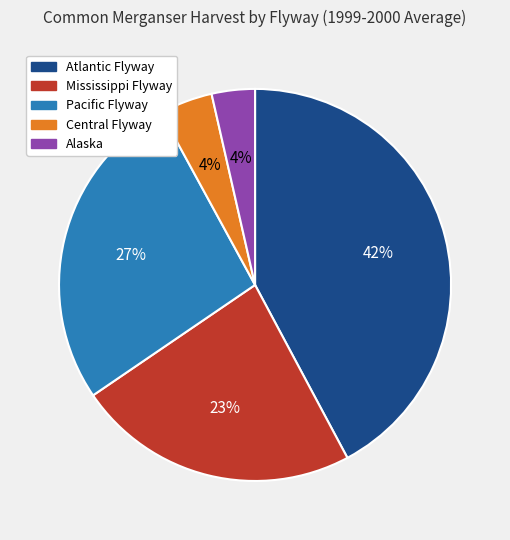

What is the largest slice in the pie chart?

Atlantic Flyway